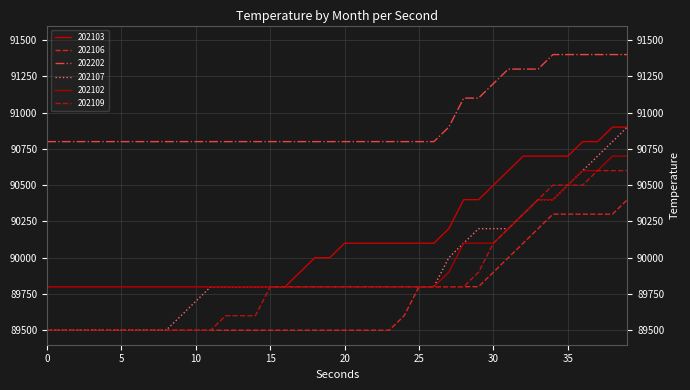

Rank the series by their maximum value, from lowest to highest.

202106, 202109, 202102, 202103, 202107, 202202